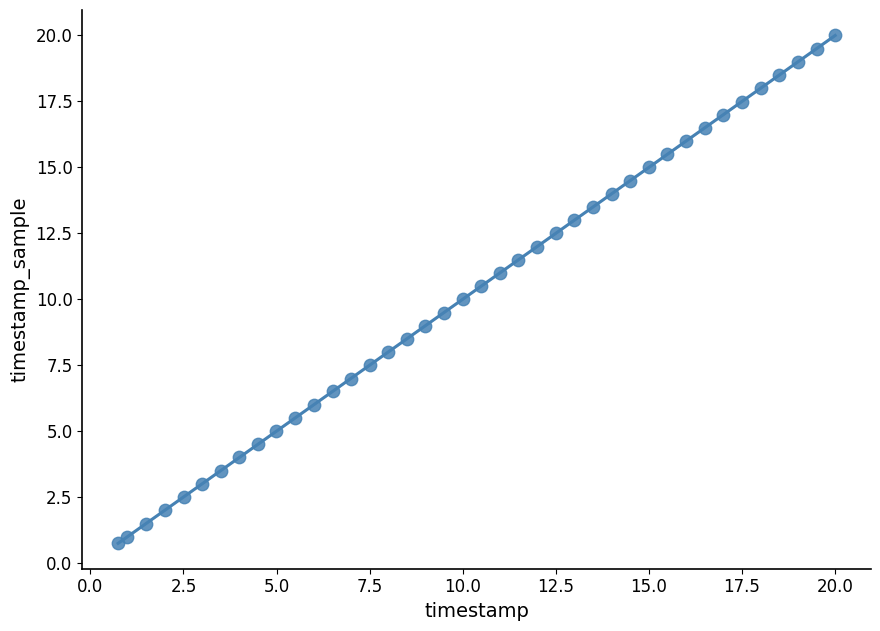

What is the range of Y values (max minus min)?

19.3